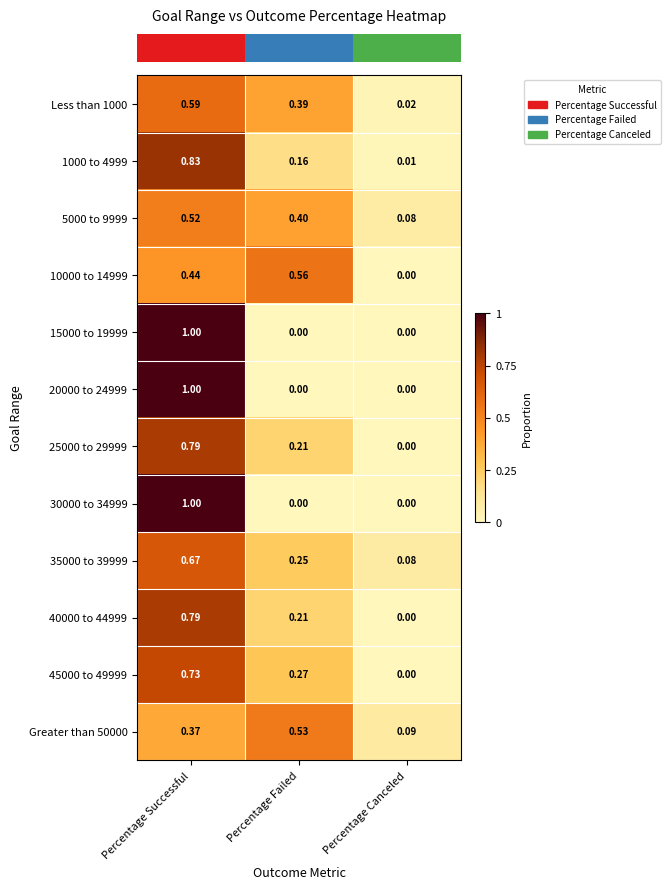

Which series changed the most between Percentage Failed and Percentage Canceled?

10000 to 14999